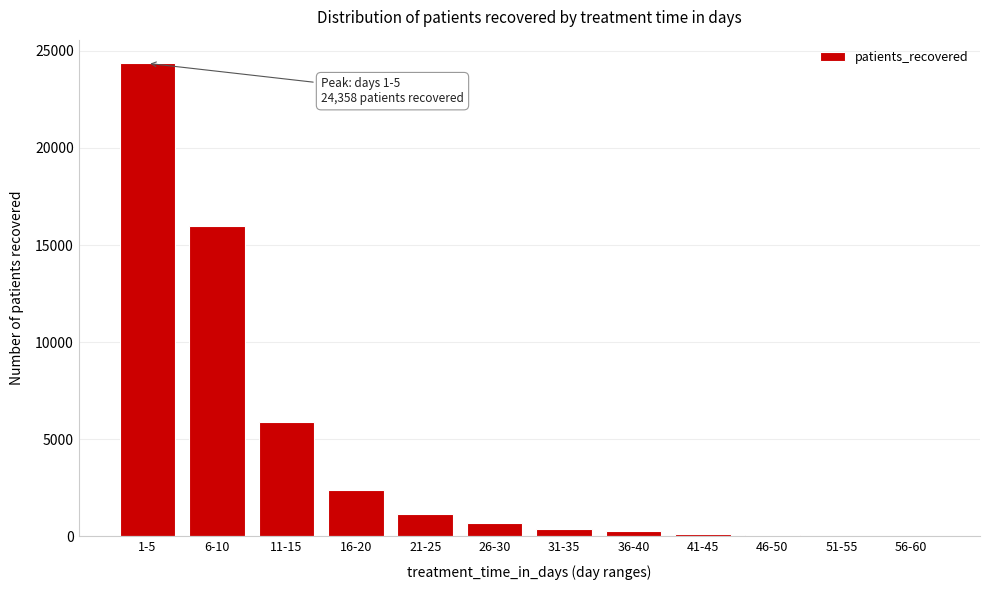

What is the sum of all values?

51293